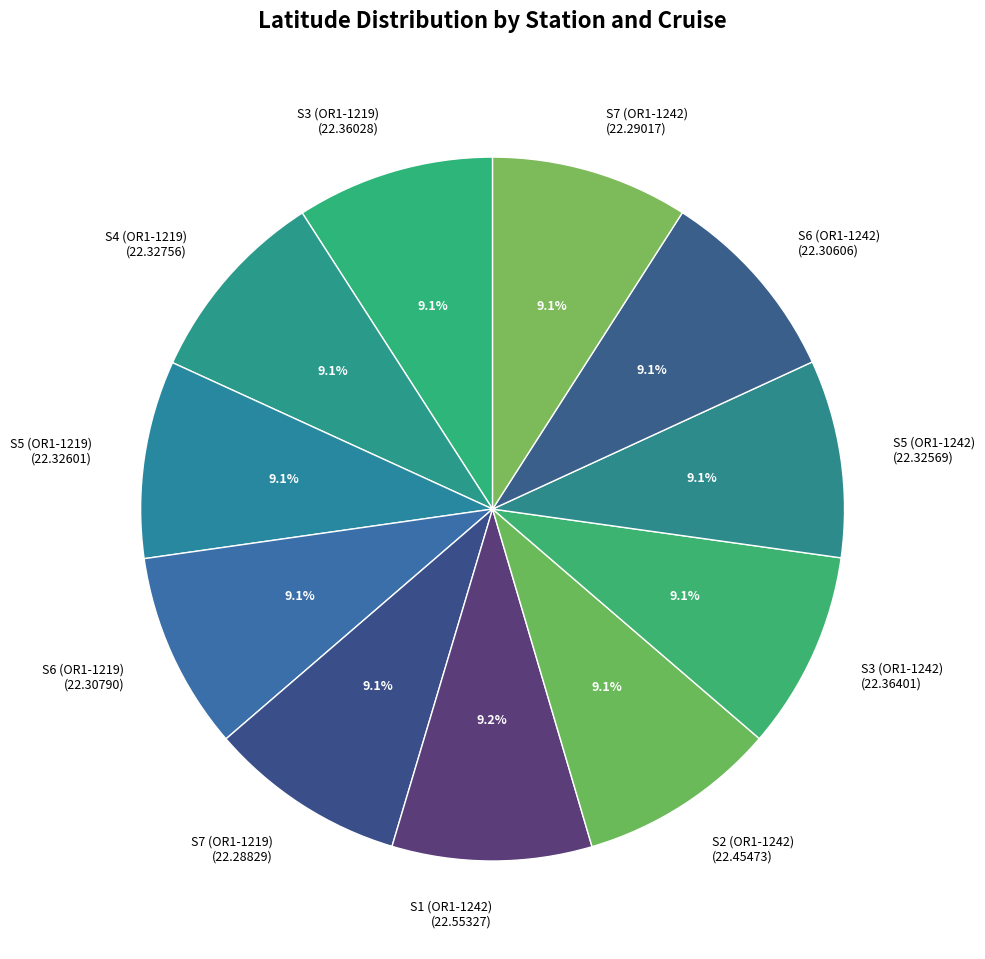

Does S1 (OR1-1242) (22.55327) represent more than half of the total?

No